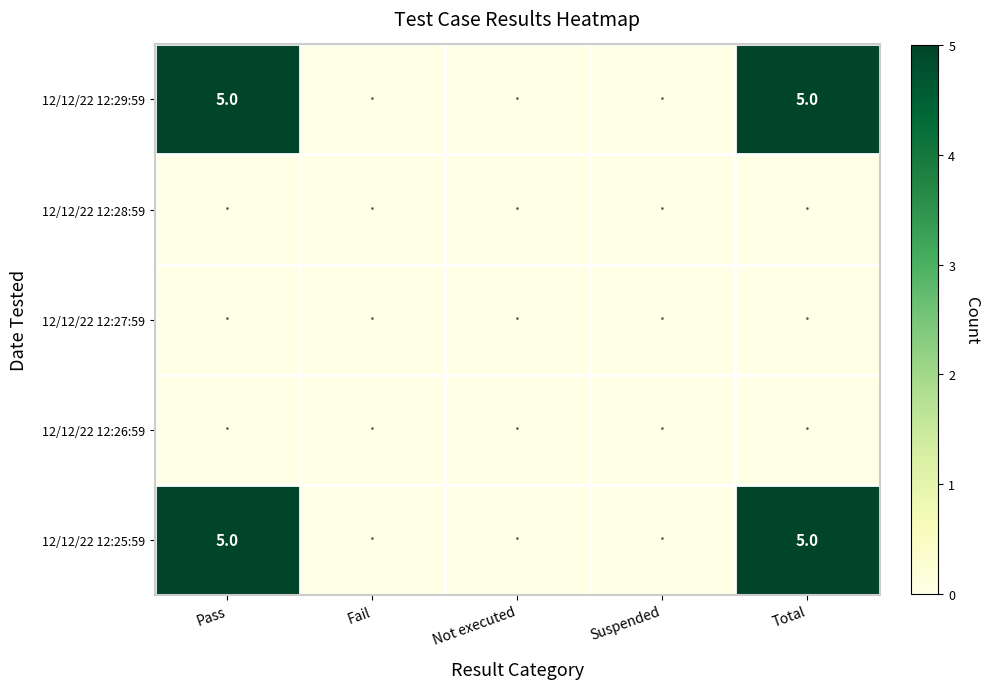

The value of 12/12/22 12:29:59 at Pass is 9. True or false?

False